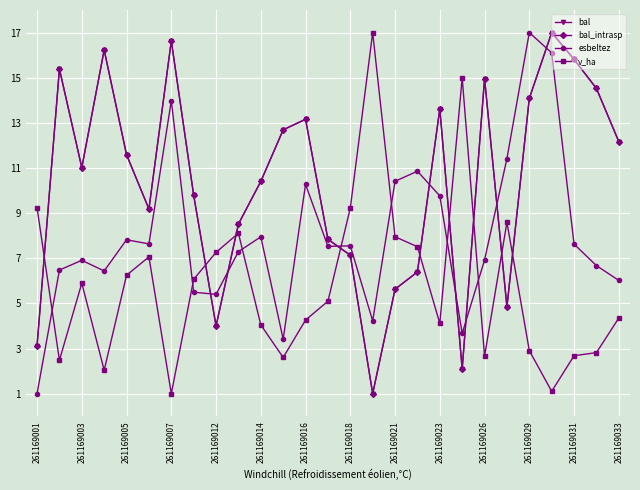

At how many categories does at least one series exceed 3?

27